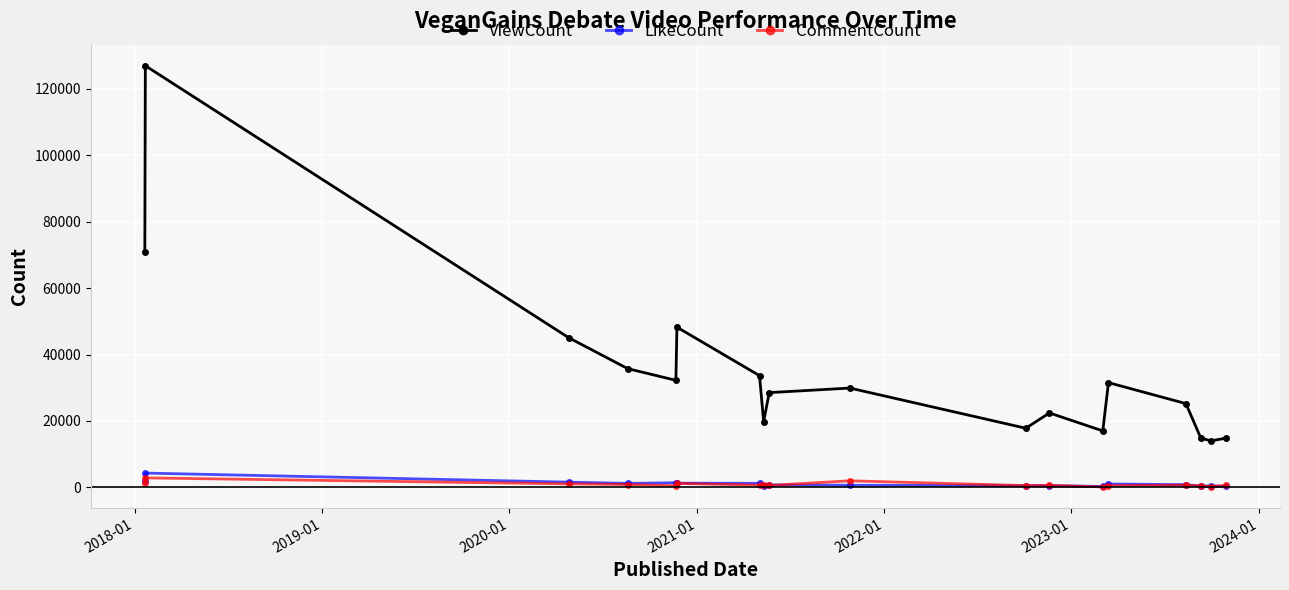

Which series has the widest spread of values?

ViewCount